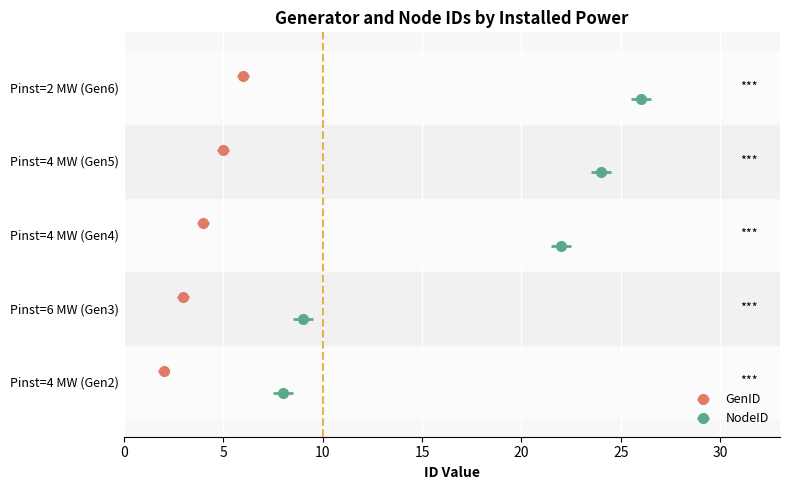

How many data points does each series have?

5